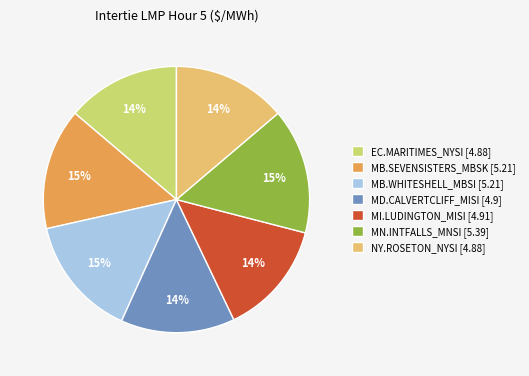

Count the number of slices in the pie.

7